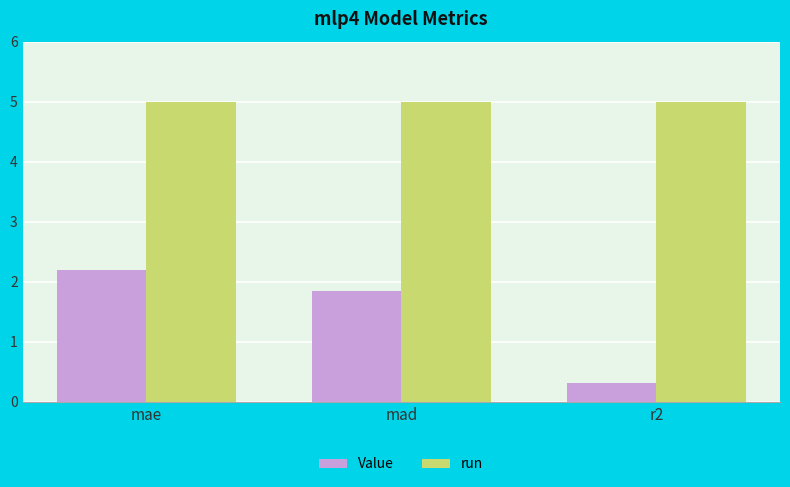

How many bars are there in each group?

2